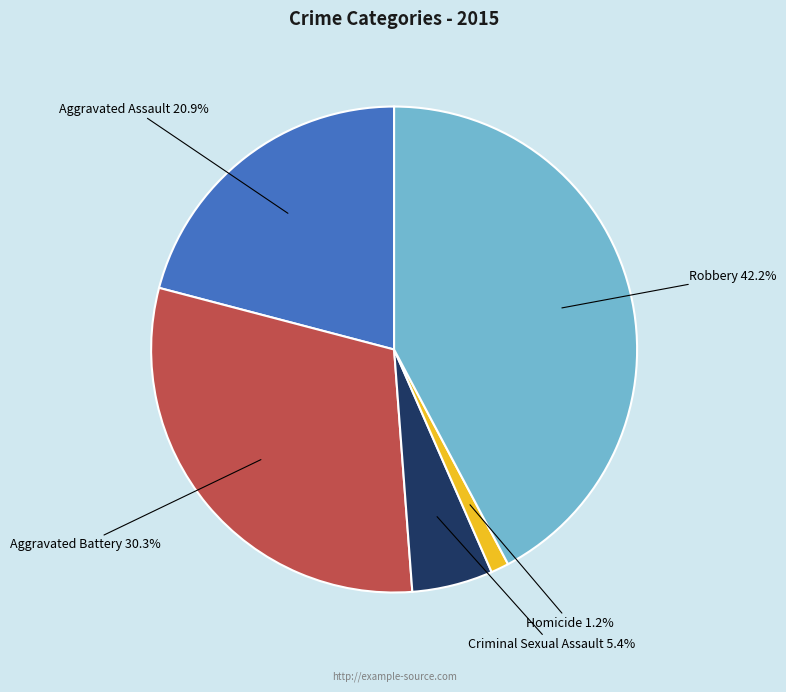

True or false: Robbery accounts for 51% of the total.

False